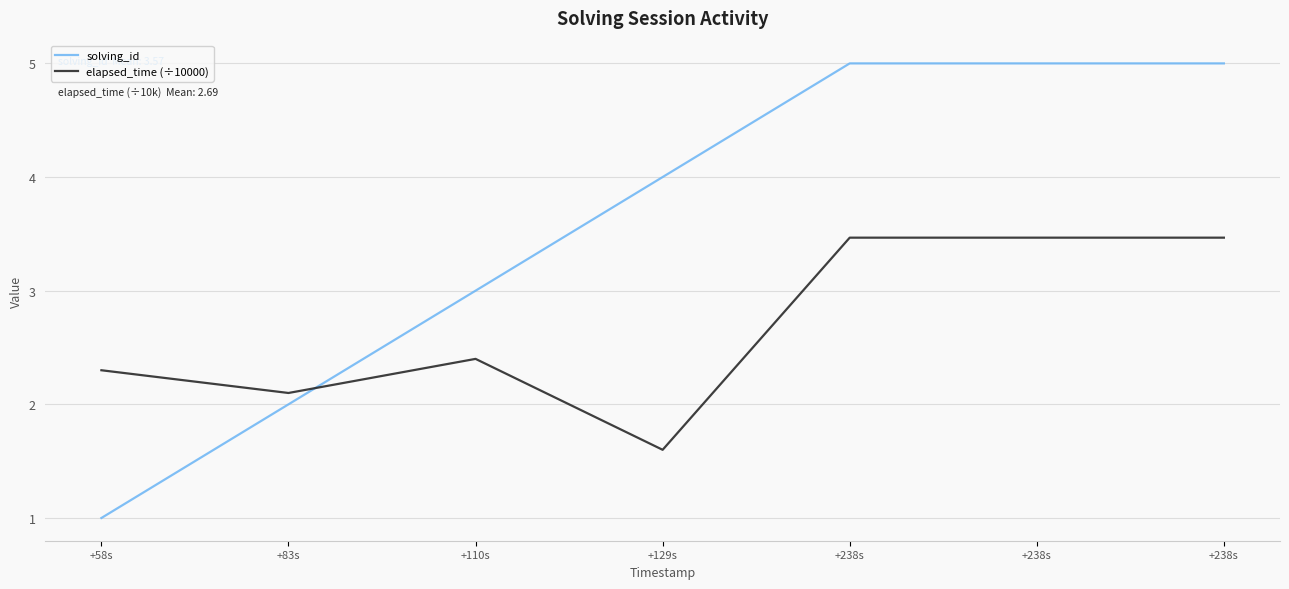

True or false: elapsed_time (÷10000) and solving_id cross at least once.

True